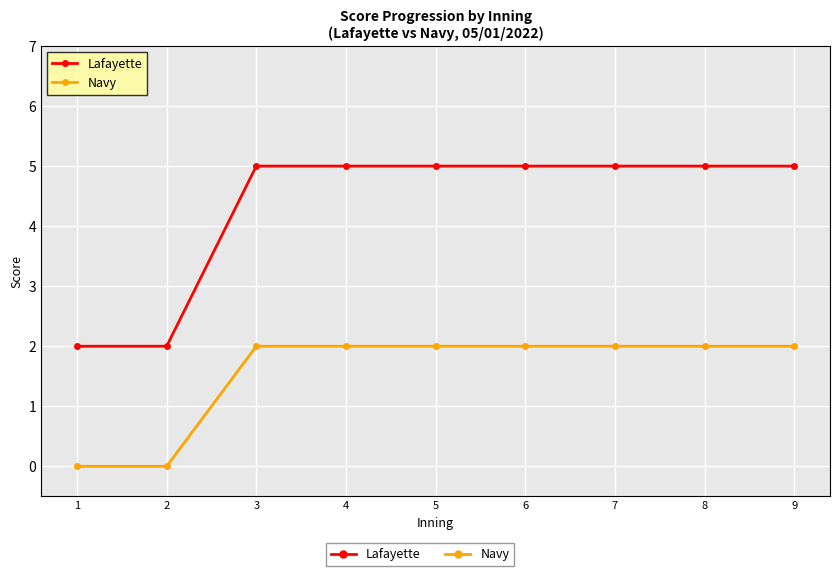

True or false: Lafayette has a value of 2 at 6.

False